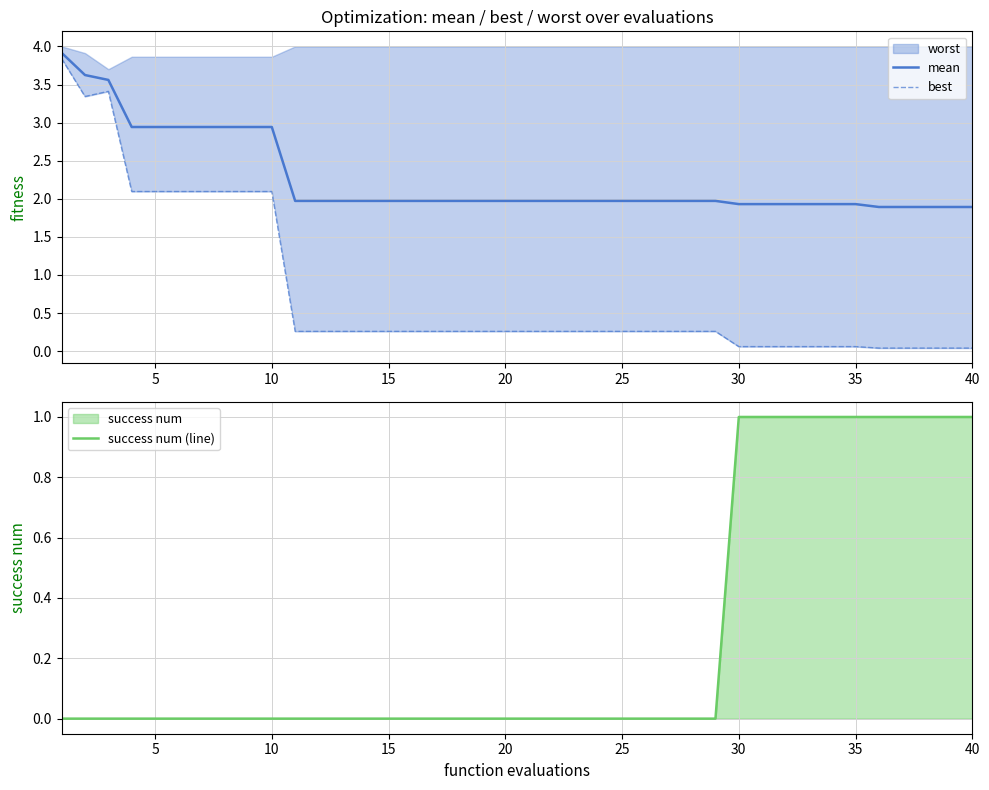

How many data points does each series have?

40